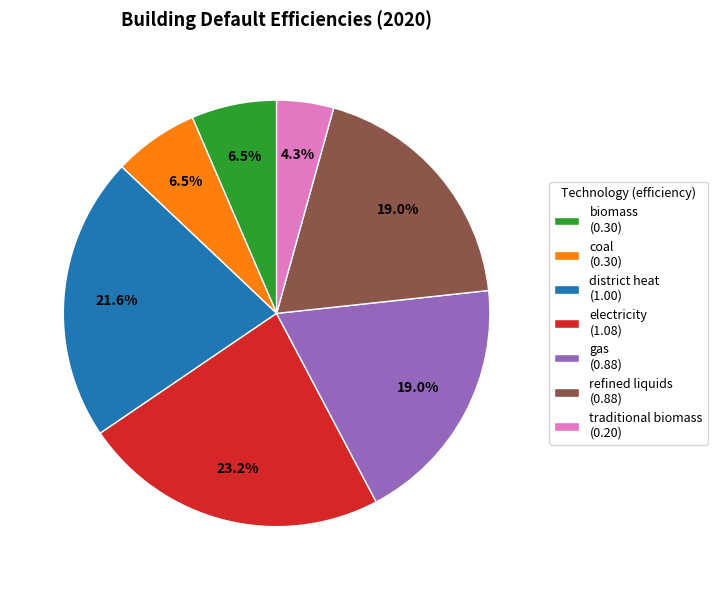

Is the sum of electricity and gas greater than half?

No